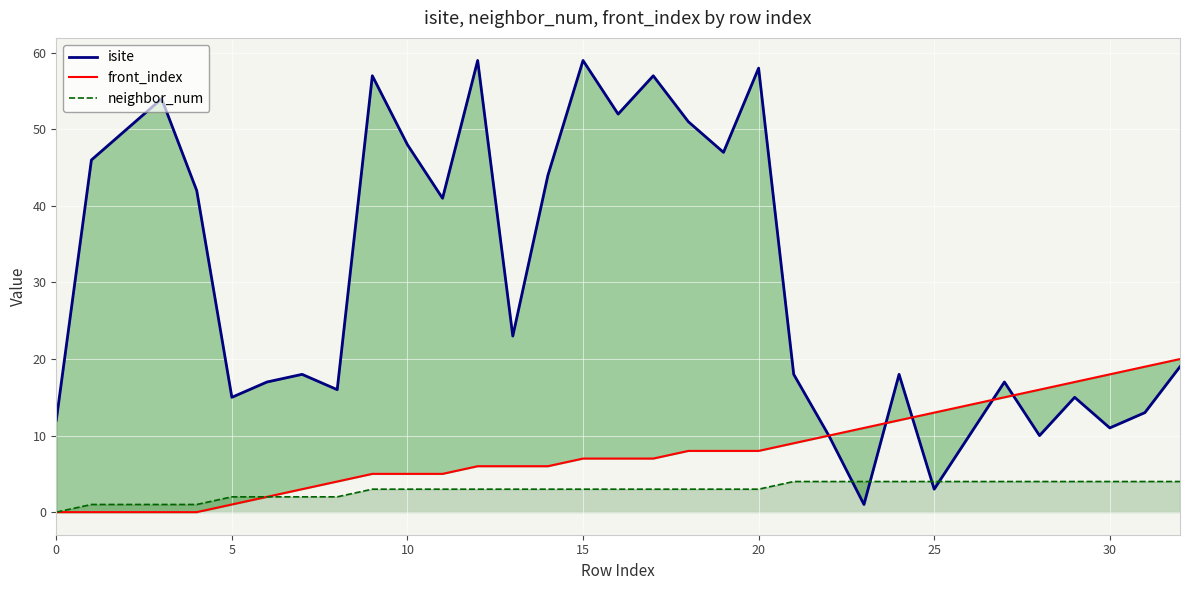

Which series changed the most between 10 and 12?

isite